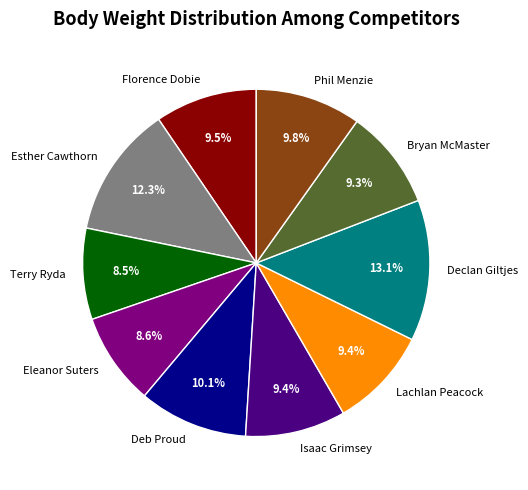

To the nearest percent, what portion does Phil Menzie represent?

10%